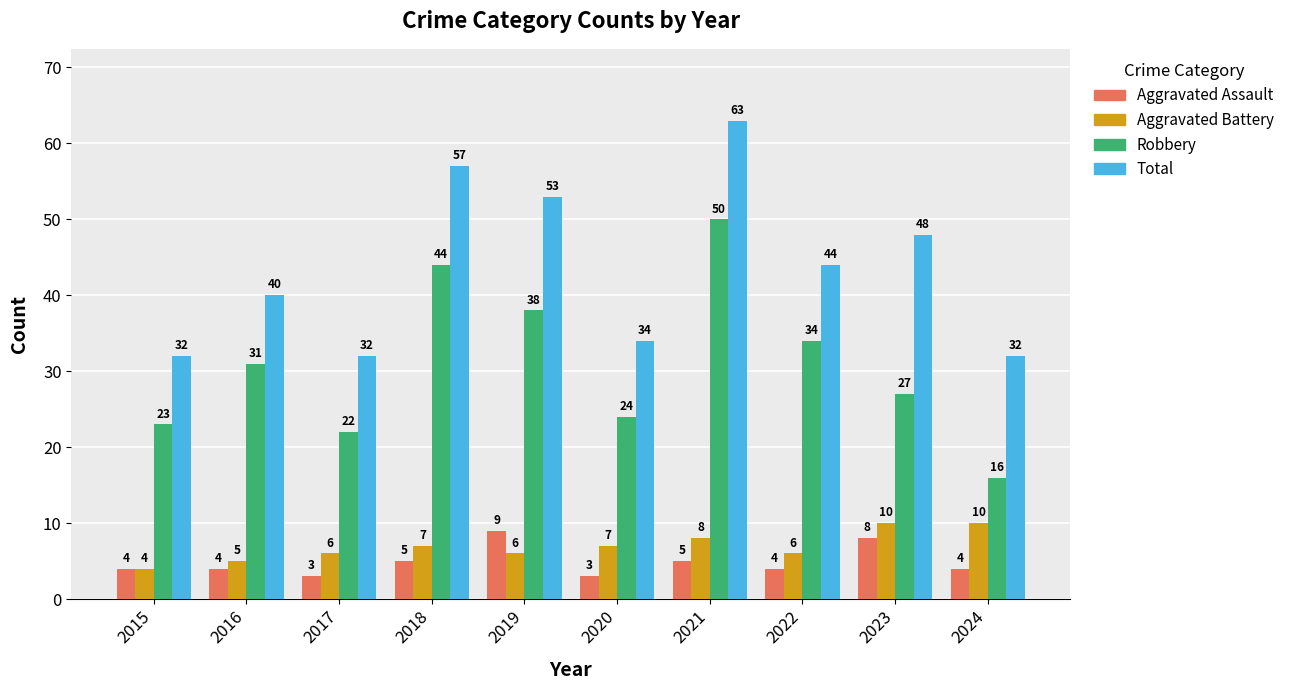

Which category has the lowest value in the Robbery series?

2024